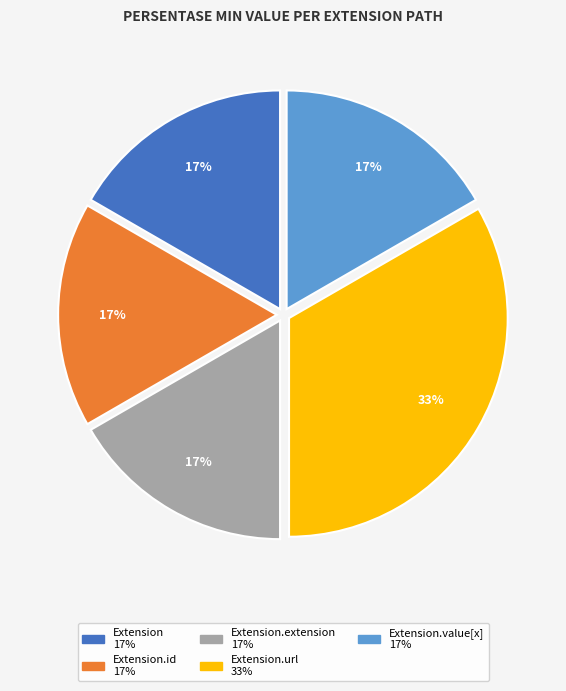

To the nearest percent, what is the average slice percentage?

20%